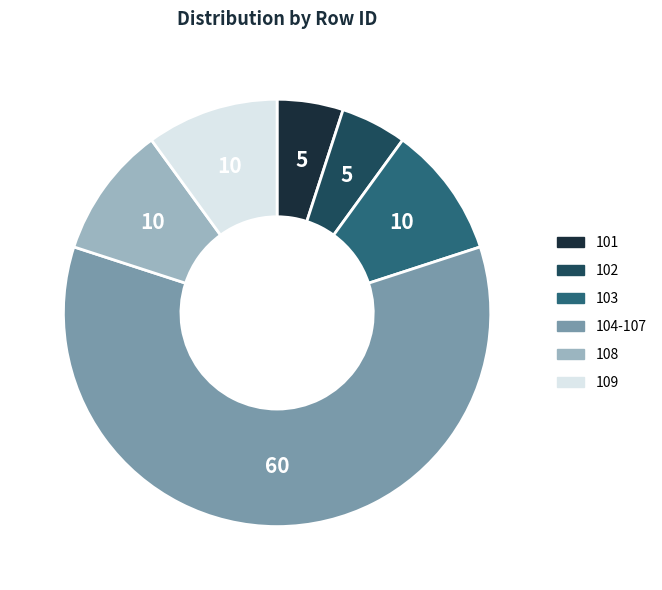

How many segments does this pie chart have?

6